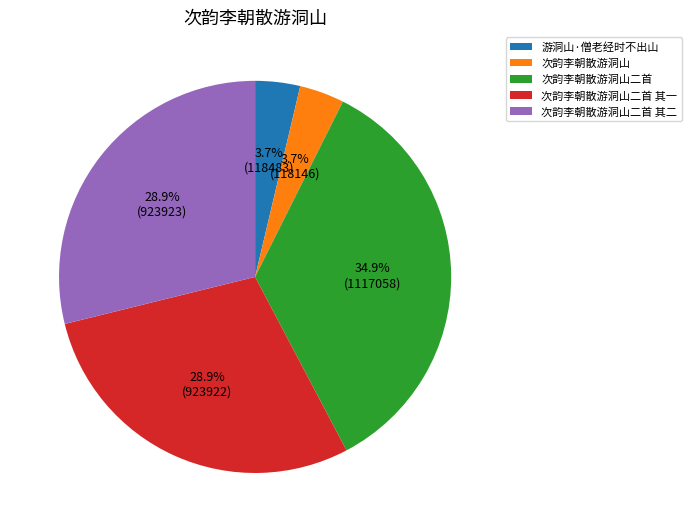

How much of the chart is everything except 次韵李朝散游洞山二首?

65.1%